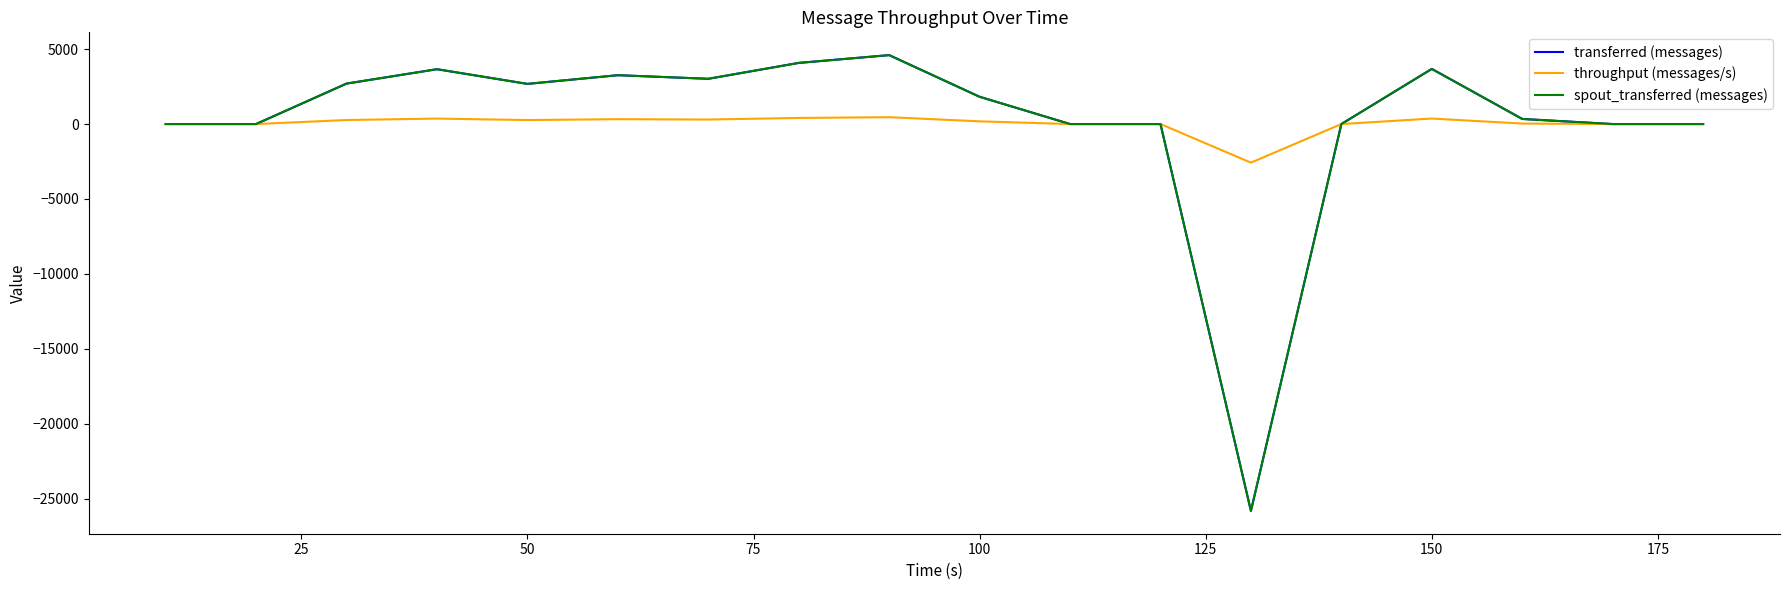

Does the chart display data point markers on the line(s)?

No